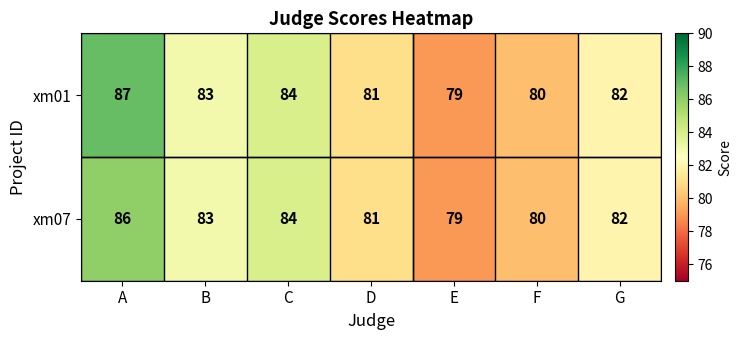

What is the difference between the second highest and minimum values in the xm01 series?

5